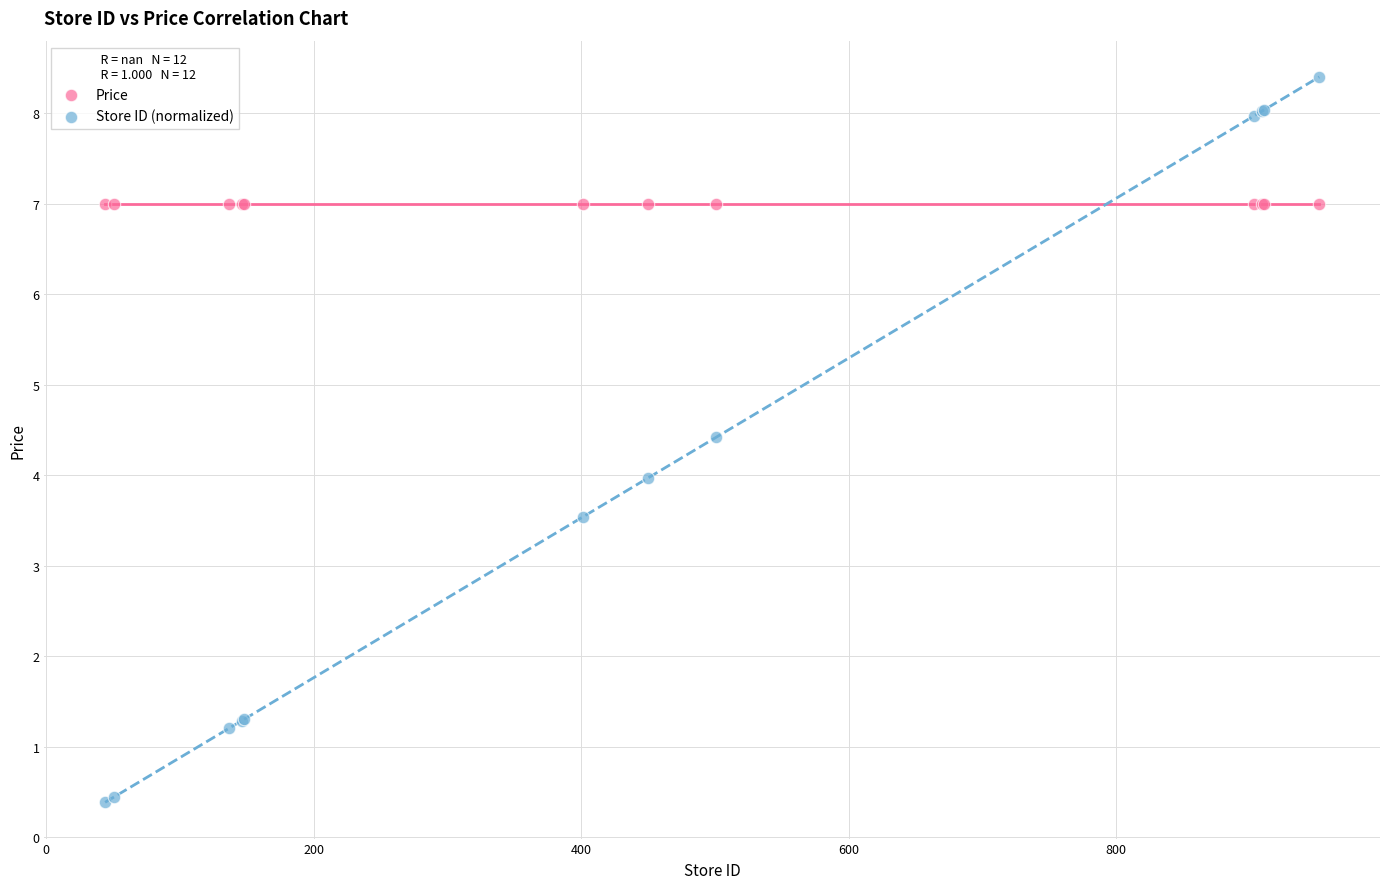

Which series contains the lowest Y value?

Store ID (normalized)